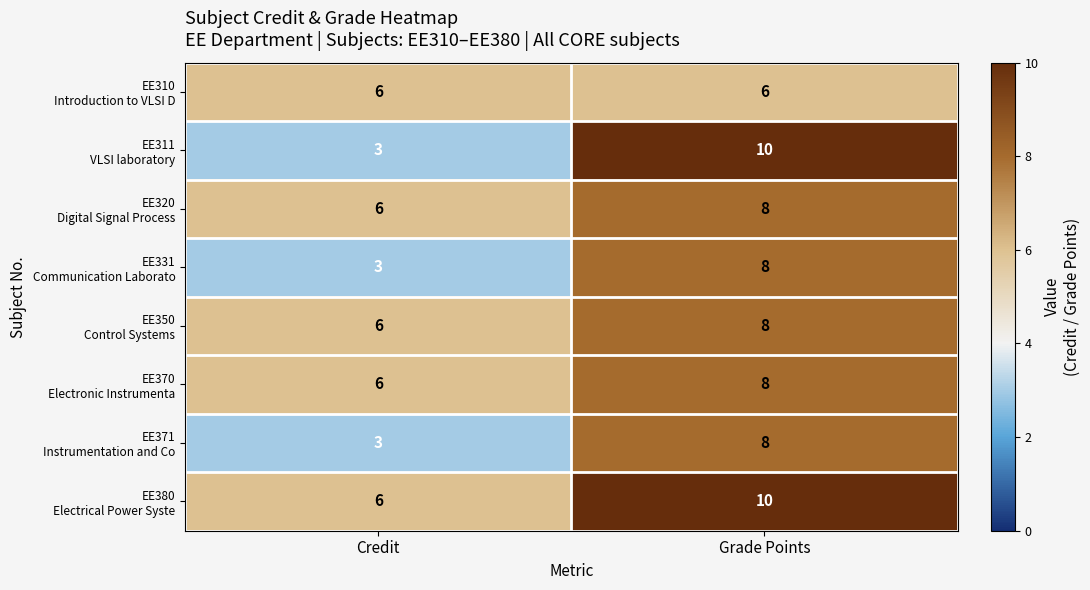

What is the total value across all series at Grade Points?

66